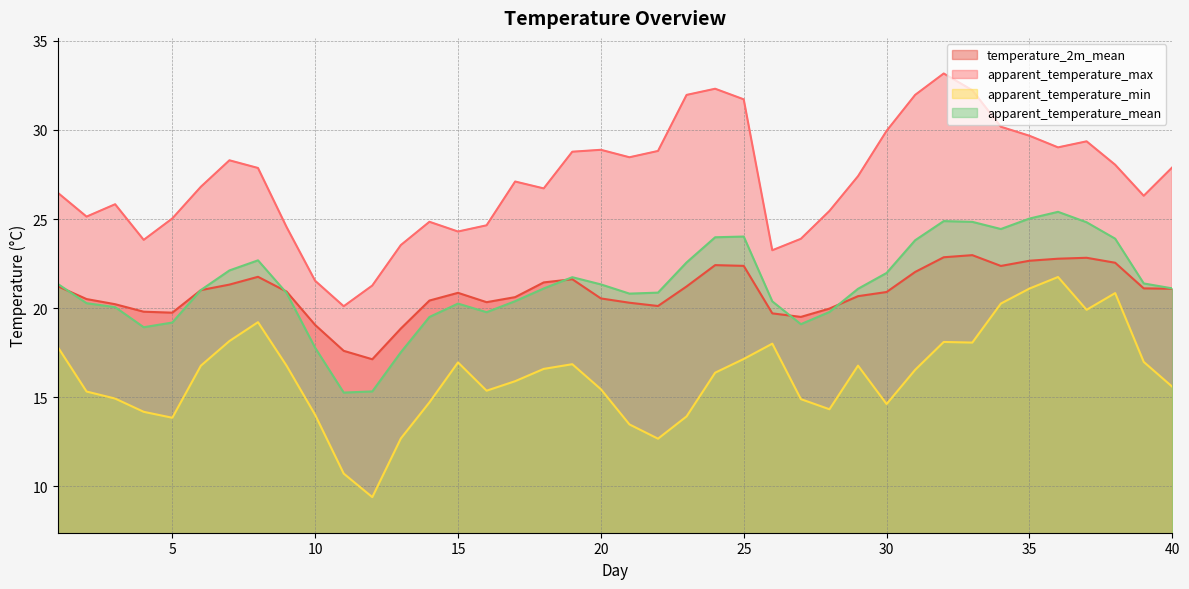

How many interior local valleys does the temperature_2m_mean series have?

6